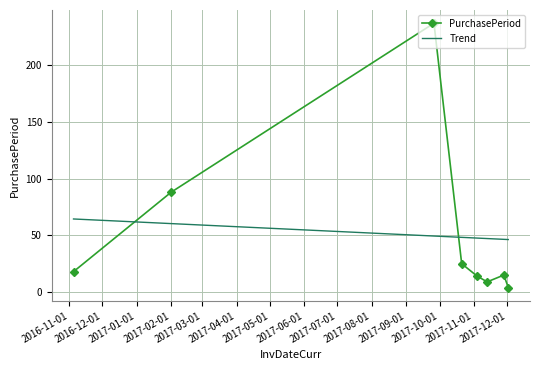

What is the greatest value displayed?

237.0